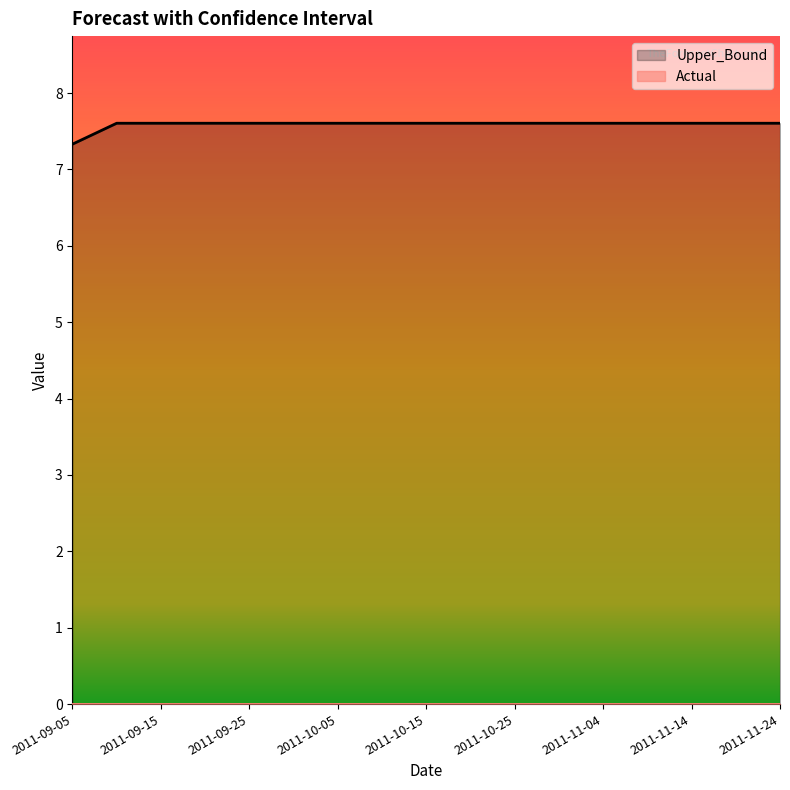

The value at 2011-09-20 is 10.7. True or false?

False